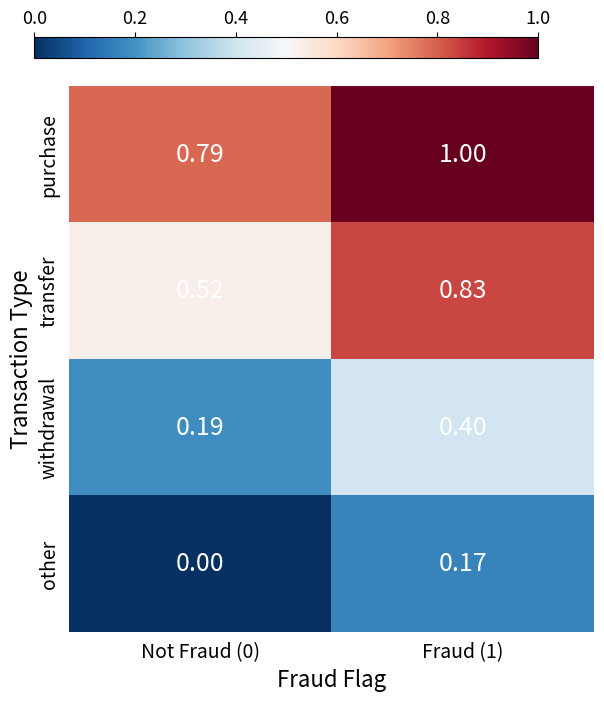

Is the value of transfer at Not Fraud (0) greater than the value of withdrawal at Not Fraud (0)?

Yes